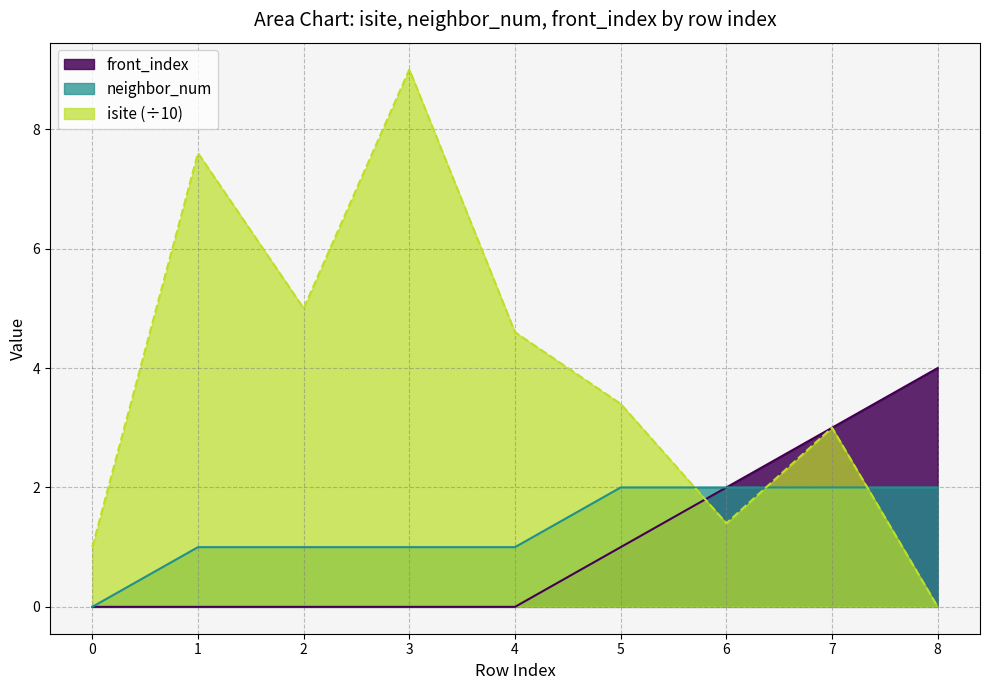

What is the highest value of the front_index series?

4.0